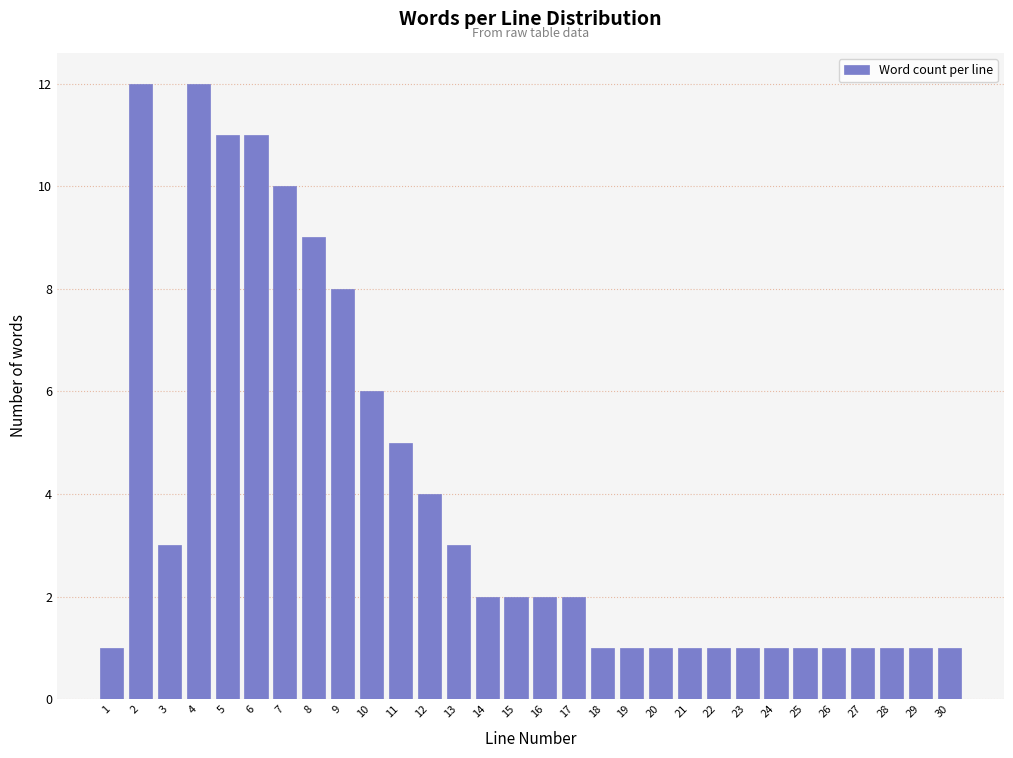

Reading left to right, transcribe all the data shown in this chart.

1	12	3	12	11	11	10	9	8	6	5	4	3	2	2	2	2	1	1	1	1	1	1	1	1	1	1	1	1	1